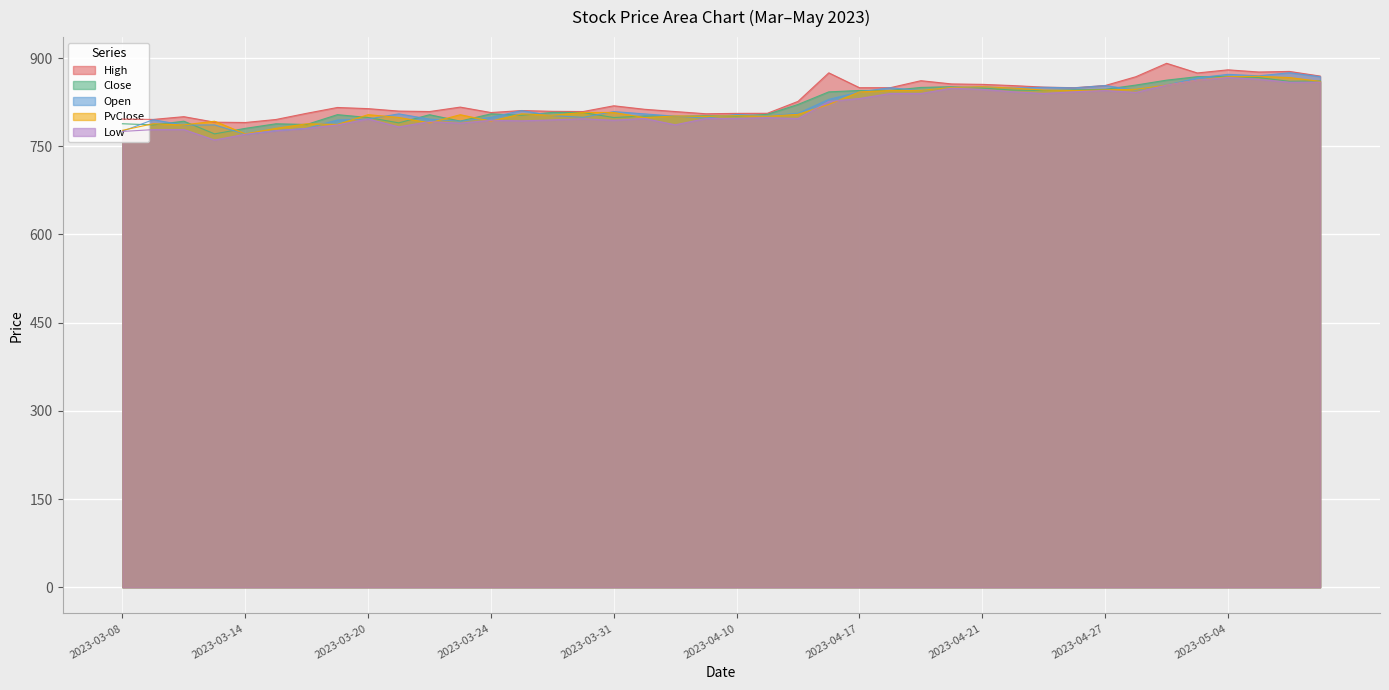

What is the label of the 3rd point from the right?

2023-05-05